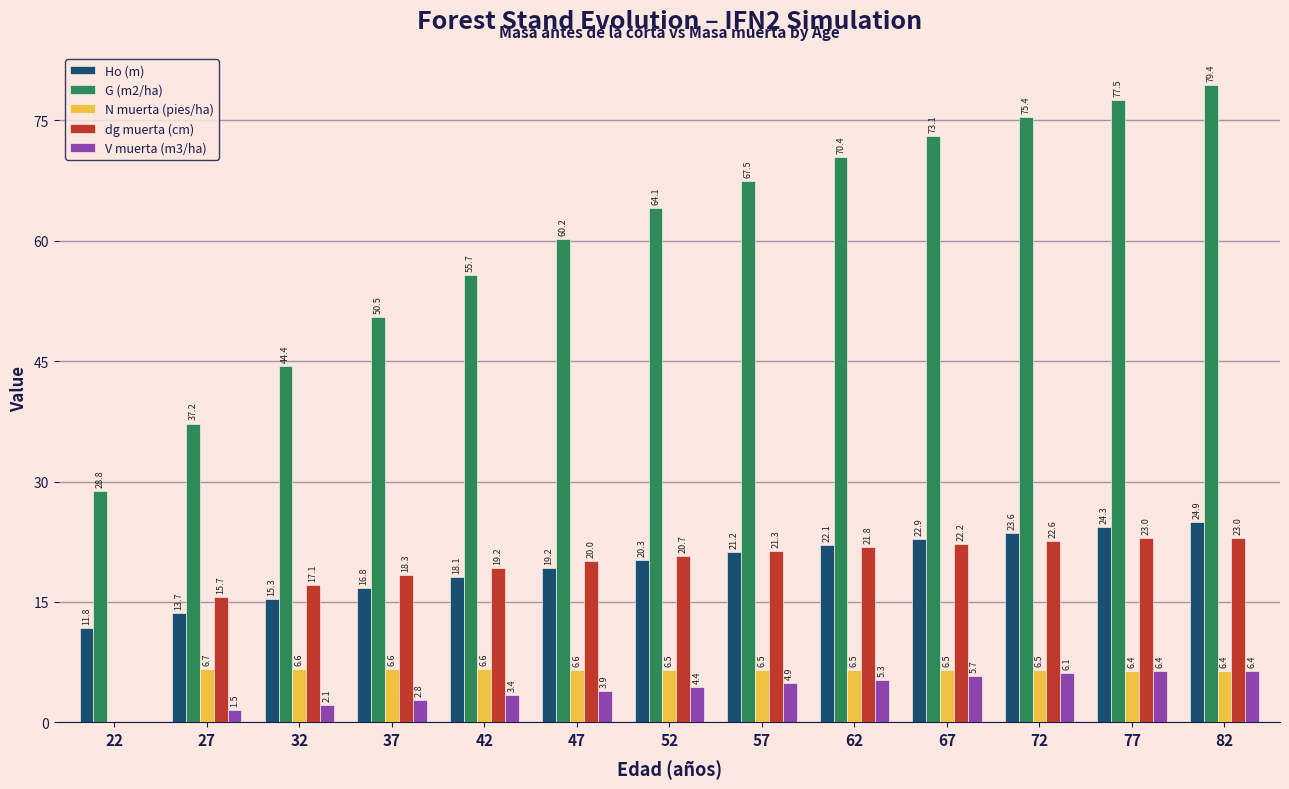

Is it true that N muerta (pies/ha) equals 6.5 at 72?

True